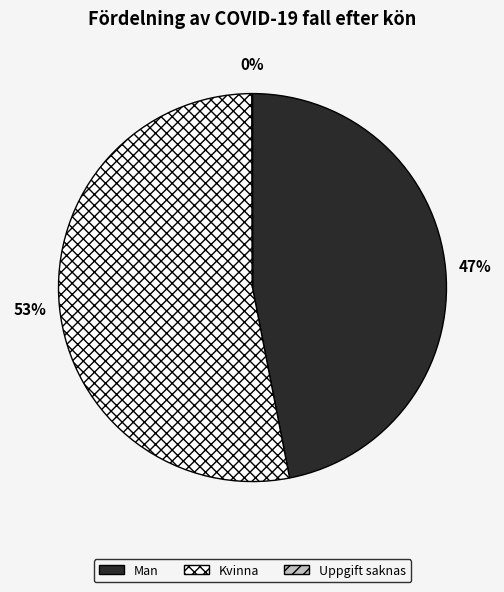

To the nearest percent, what is the average slice percentage?

33%